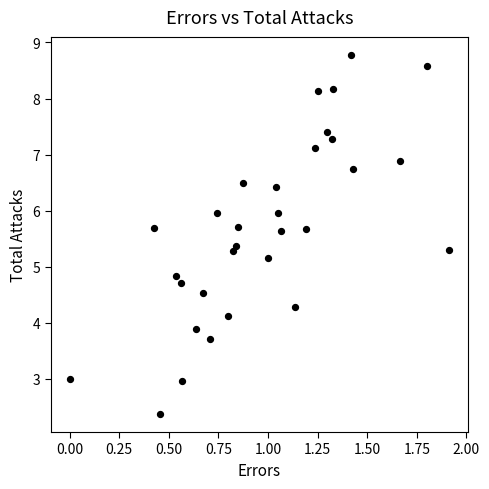

What is the range of X values (max minus min)?

1.9